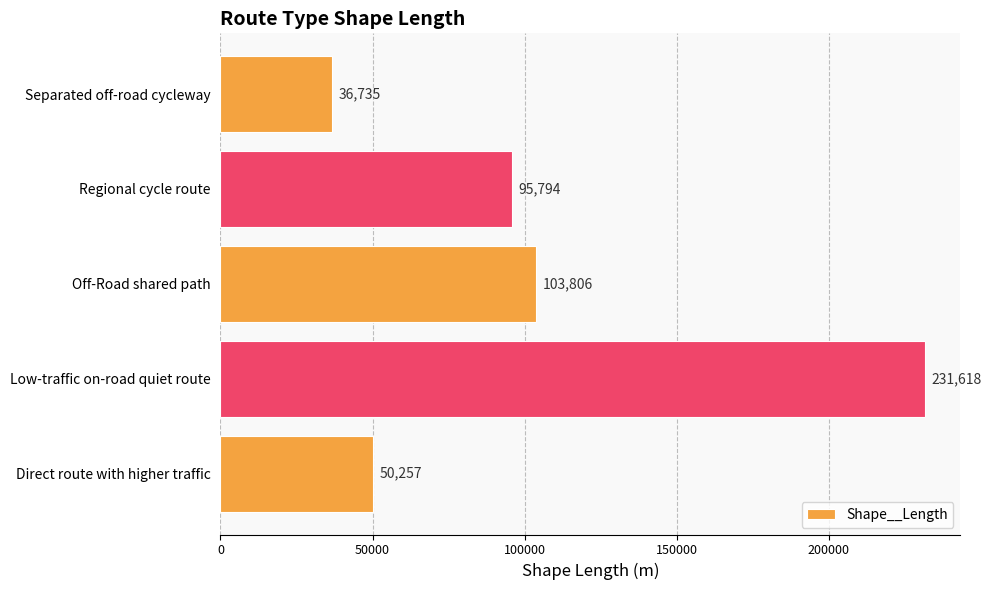

At which label is the value closest to 134176?

Off-Road shared path